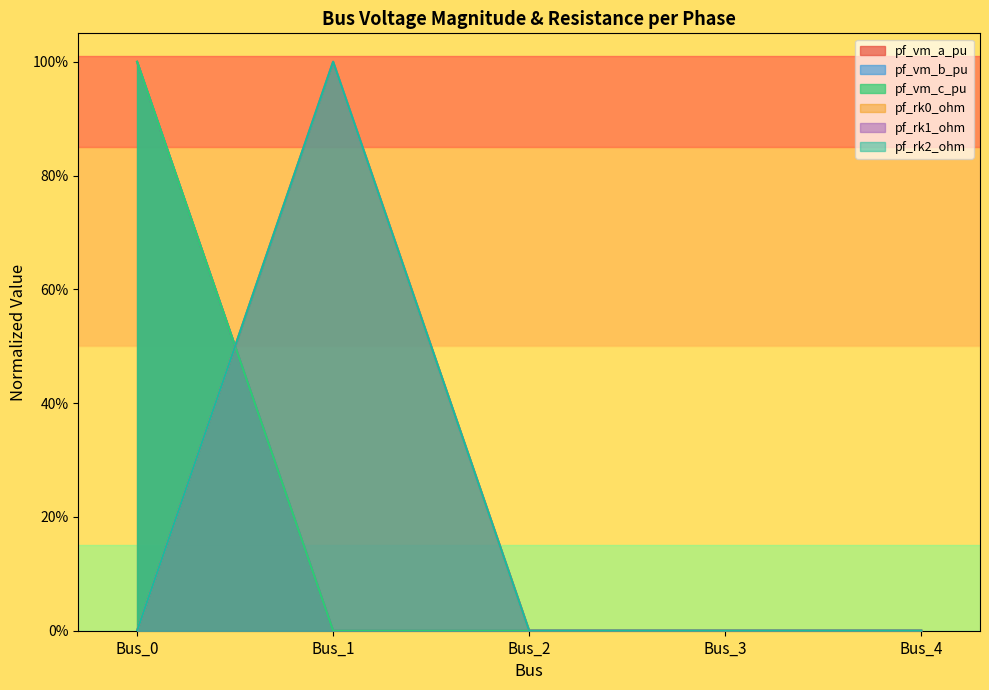

Which series has the largest range (max minus min)?

pf_vm_a_pu